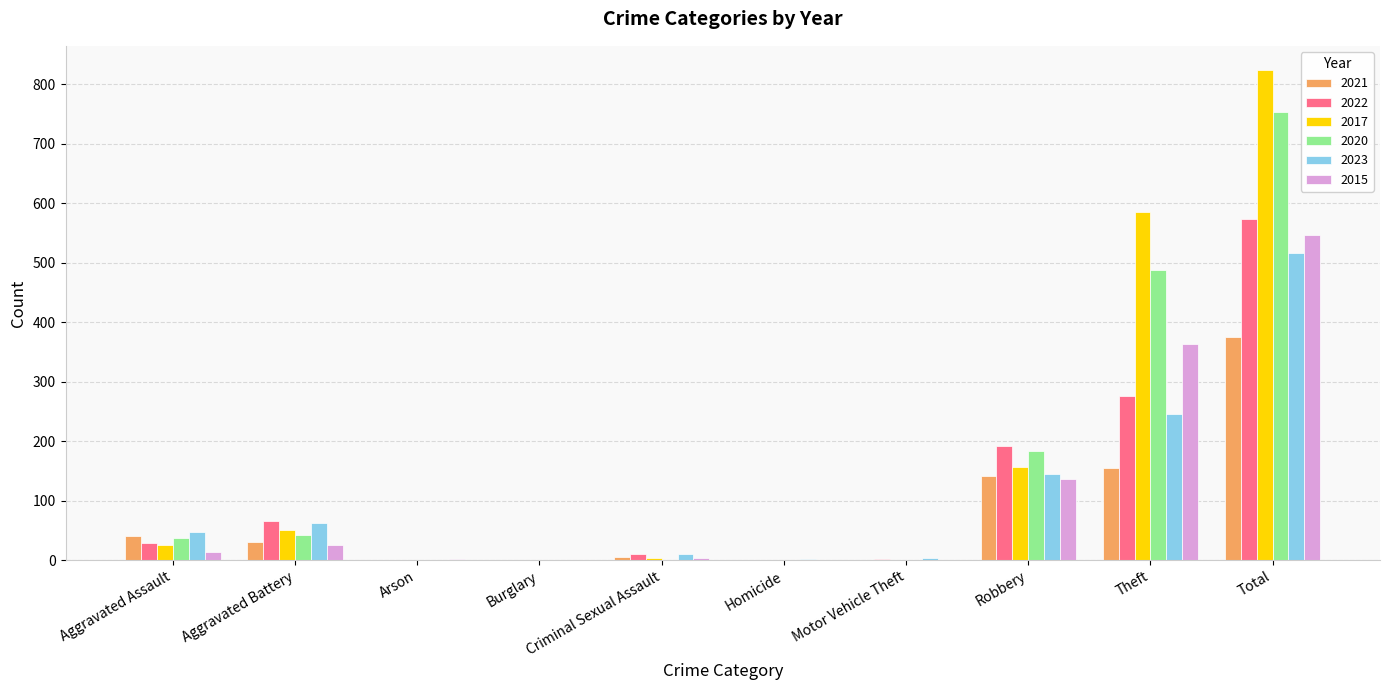

Are the bars grouped side by side (vs. stacked)?

Yes